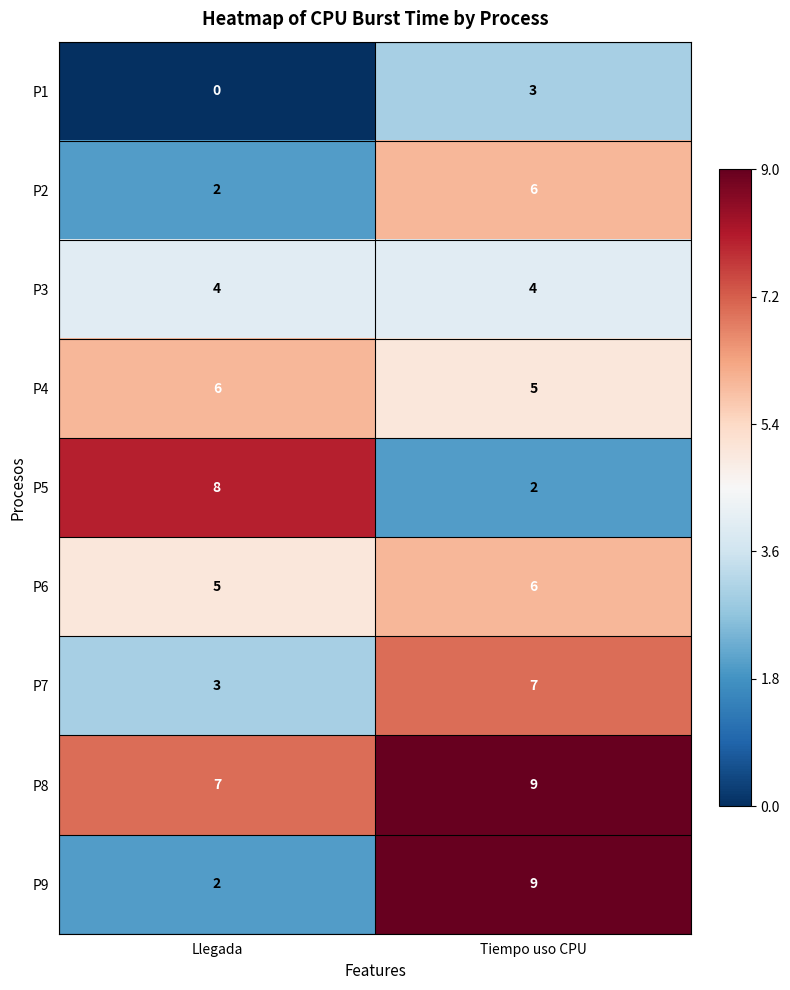

How many data points in P5 are less than 8?

1